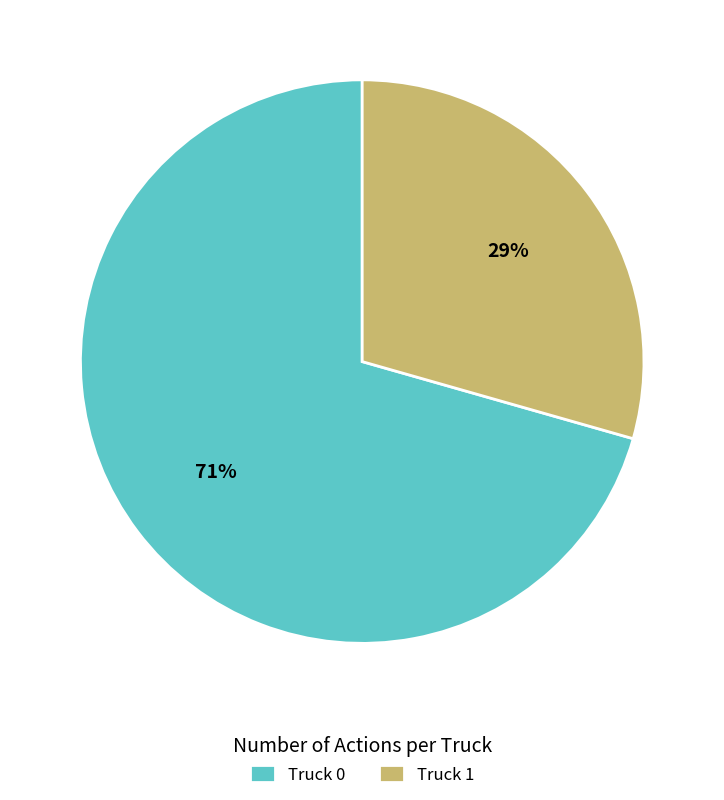

Which has a higher value, Truck 0 or Truck 1?

Truck 0